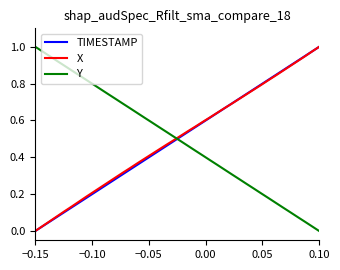

True or false: Y and TIMESTAMP intersect in this chart.

True